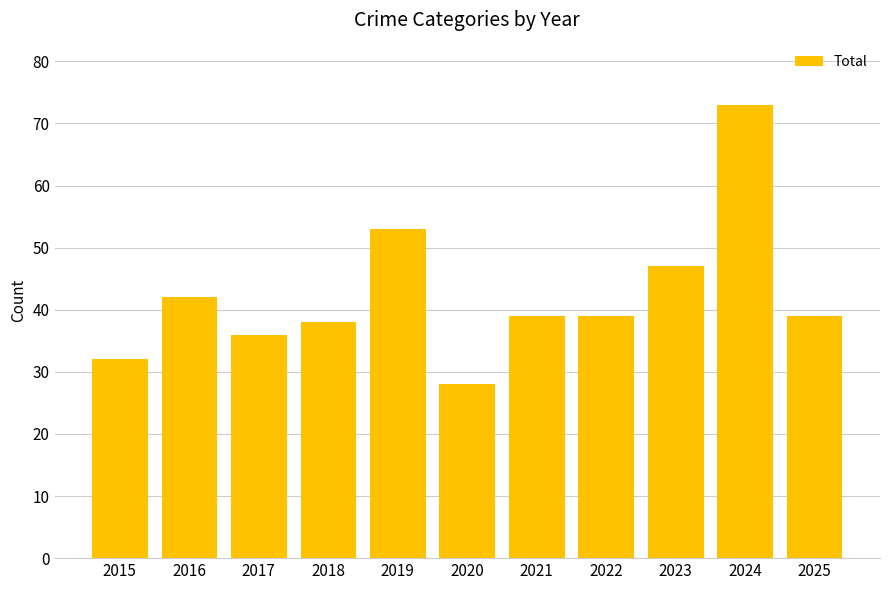

Which category has the highest value across all series?

2024